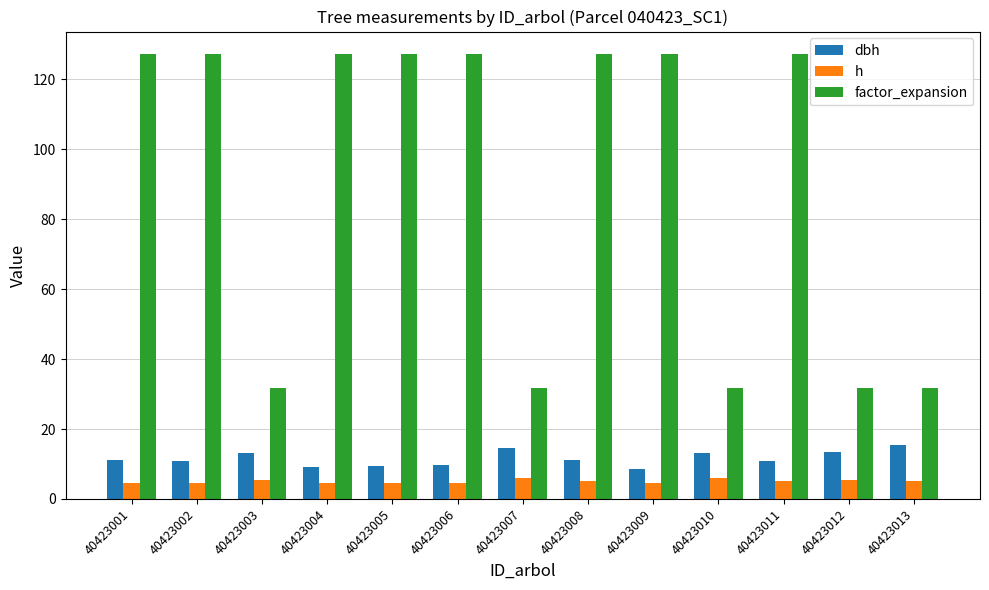

What is the smallest value displayed?

4.5